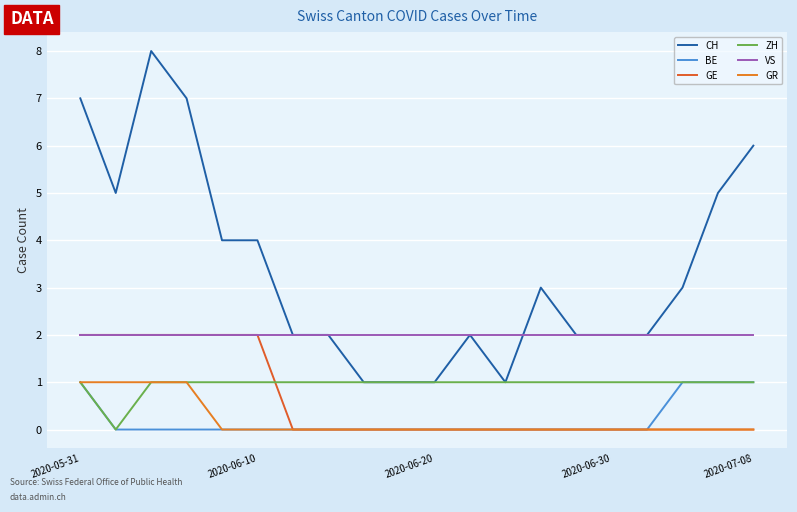

What is the difference between the maximum and minimum values in the GE series?

2